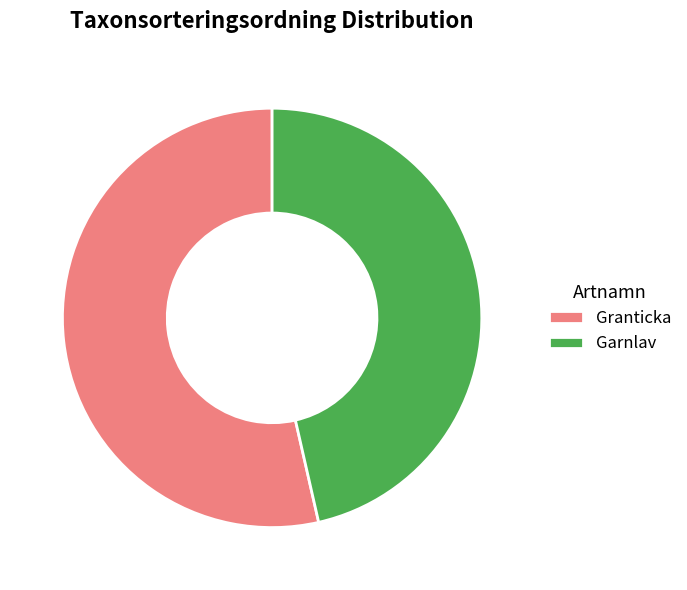

How many slices are in this pie chart?

2